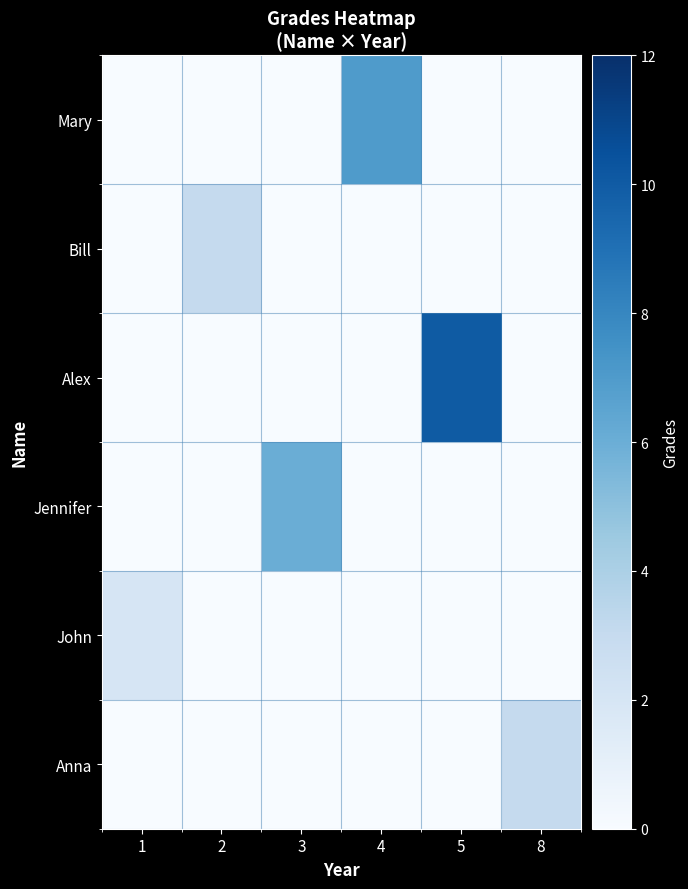

Which series changed the most between 2 and 8?

Bill